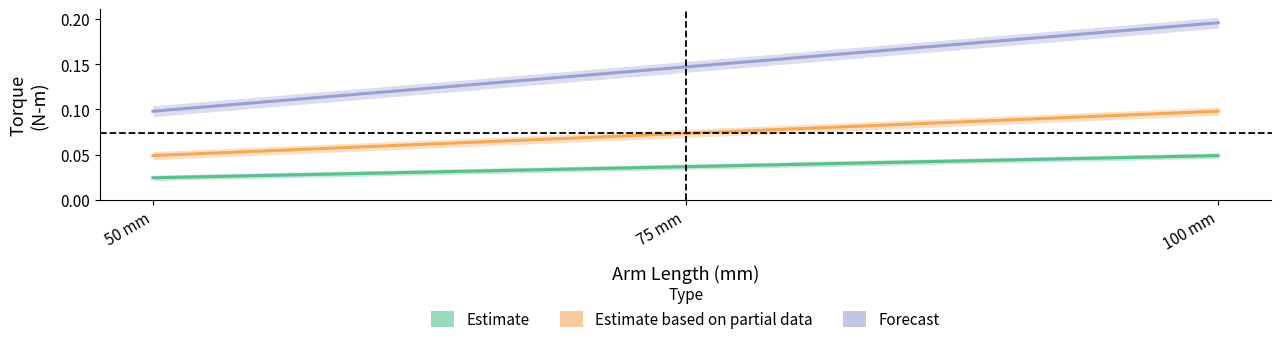

Reading right to left, list all the values displayed in this chart.

Estimate (50 g): 0.0	0.0	0.0
Estimate based on partial data (100 g): 0.1	0.1	0.0
Forecast (200 g): 0.2	0.1	0.1